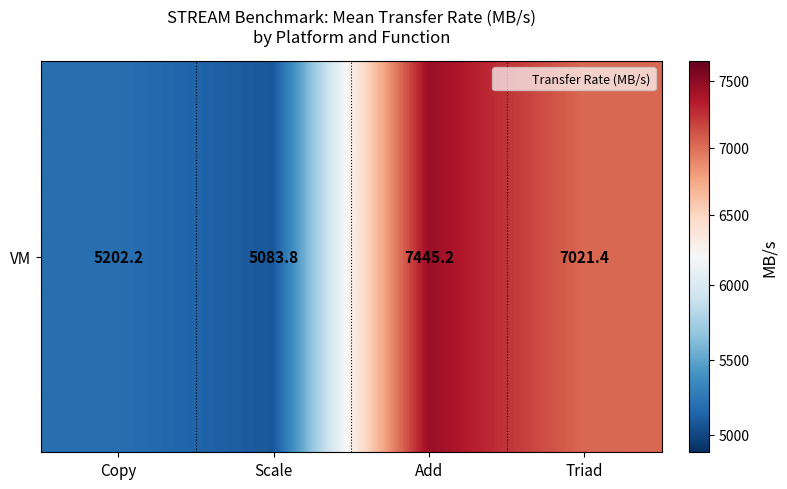

What is the sum of the values at Scale and Triad?

12105.2